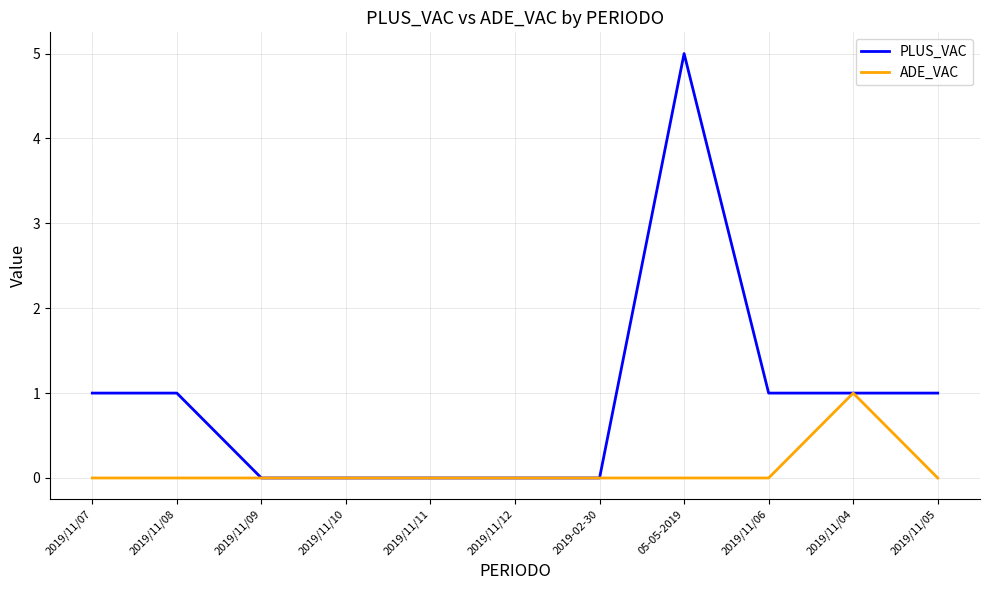

Reading left to right, transcribe all the data shown in this chart.

PLUS_VAC: 1	1	0	0	0	0	0	5	1	1	1
ADE_VAC: 0	0	0	0	0	0	0	0	0	1	0